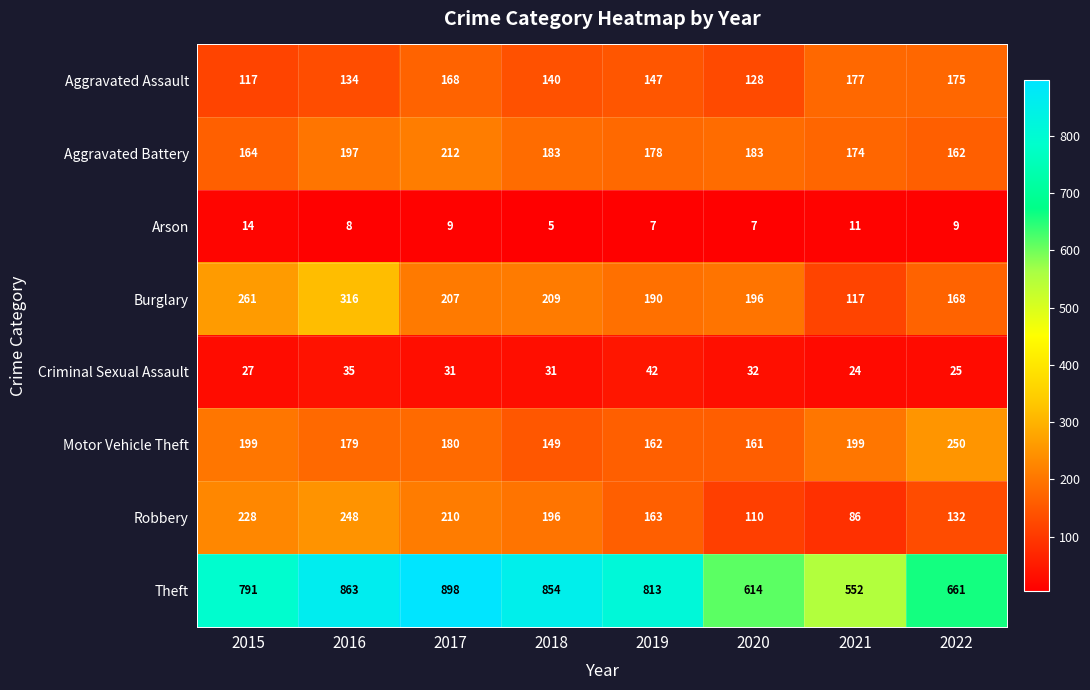

What is the total value across all series at 2015?

1801